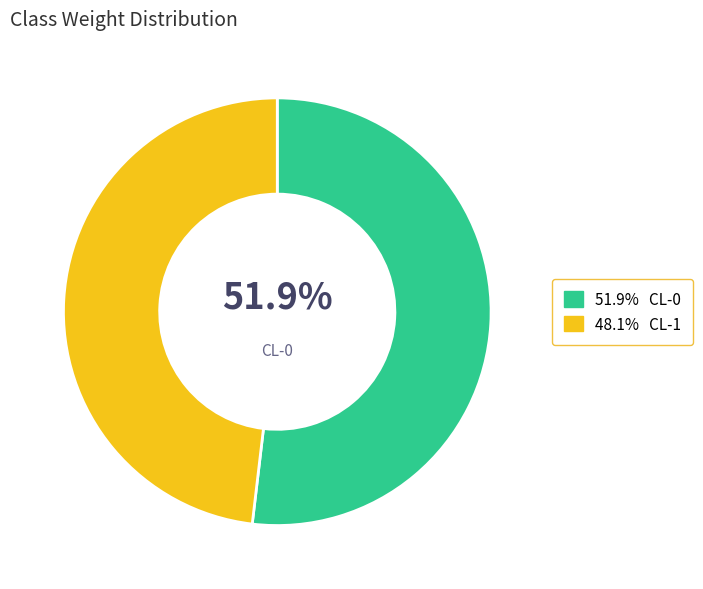

How many segments does this pie chart have?

2